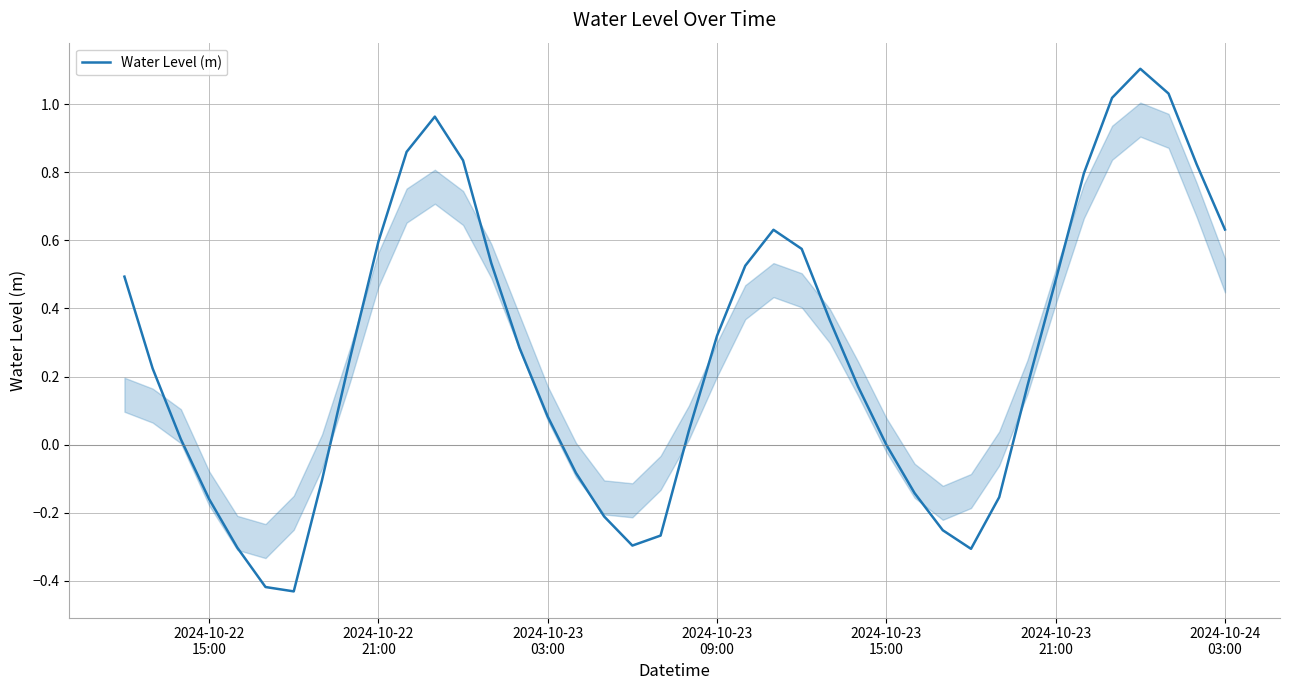

What is the maximum value shown in the chart?

1.1